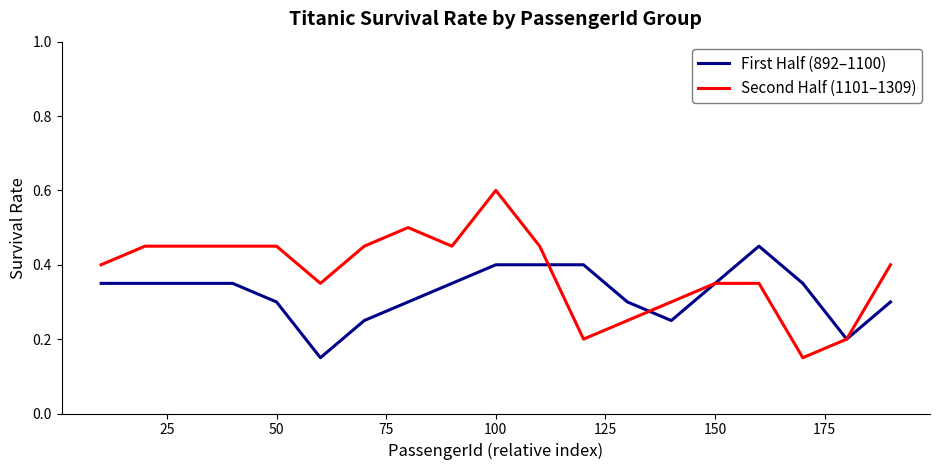

What is the maximum value shown in the chart?

0.6